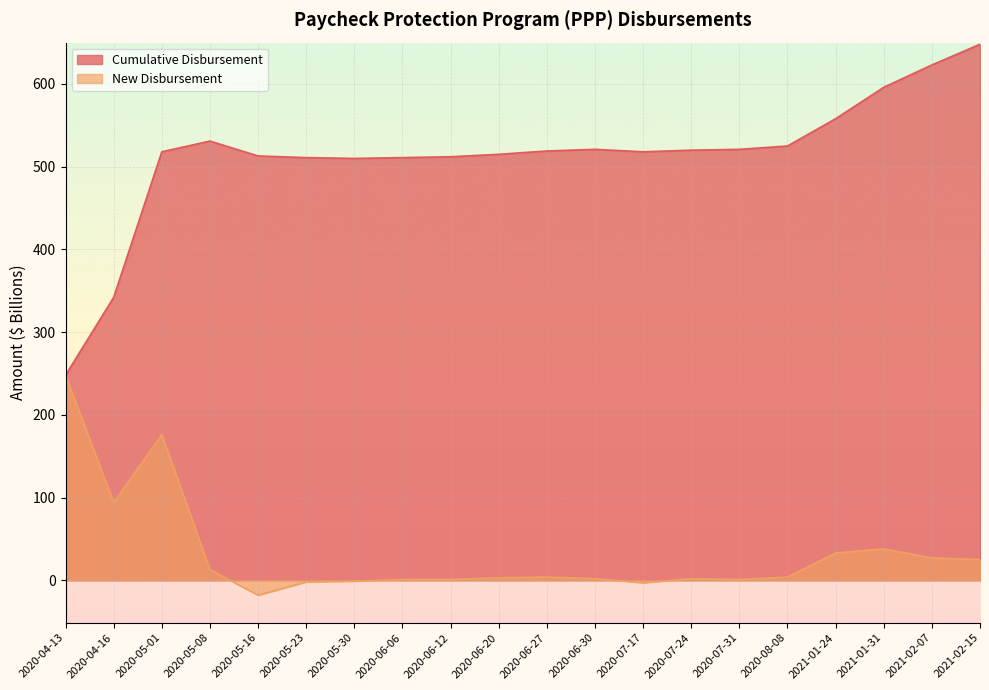

True or false: Cumulative Disbursement and New Disbursement intersect in this chart.

False